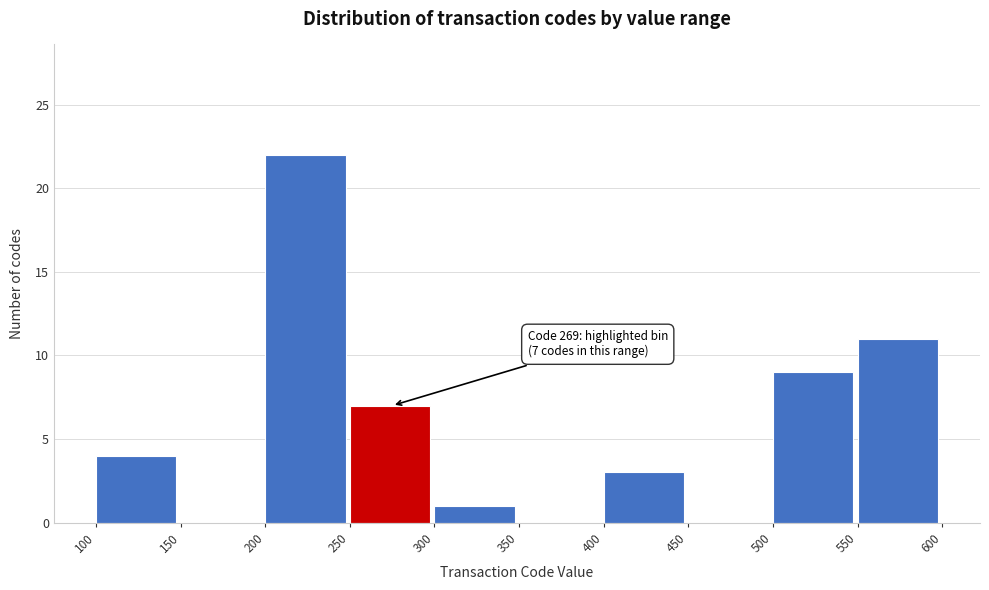

Over which range of the x-axis is the bar tallest?

200 to 250